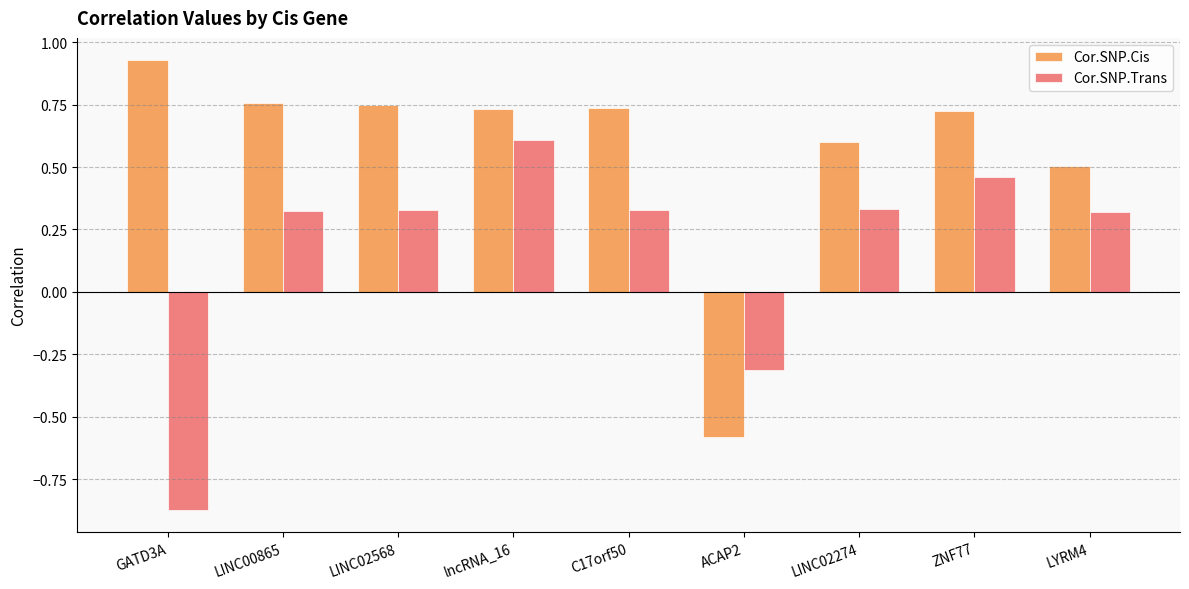

What are all the series names shown in the legend?

Cor.SNP.Cis, Cor.SNP.Trans